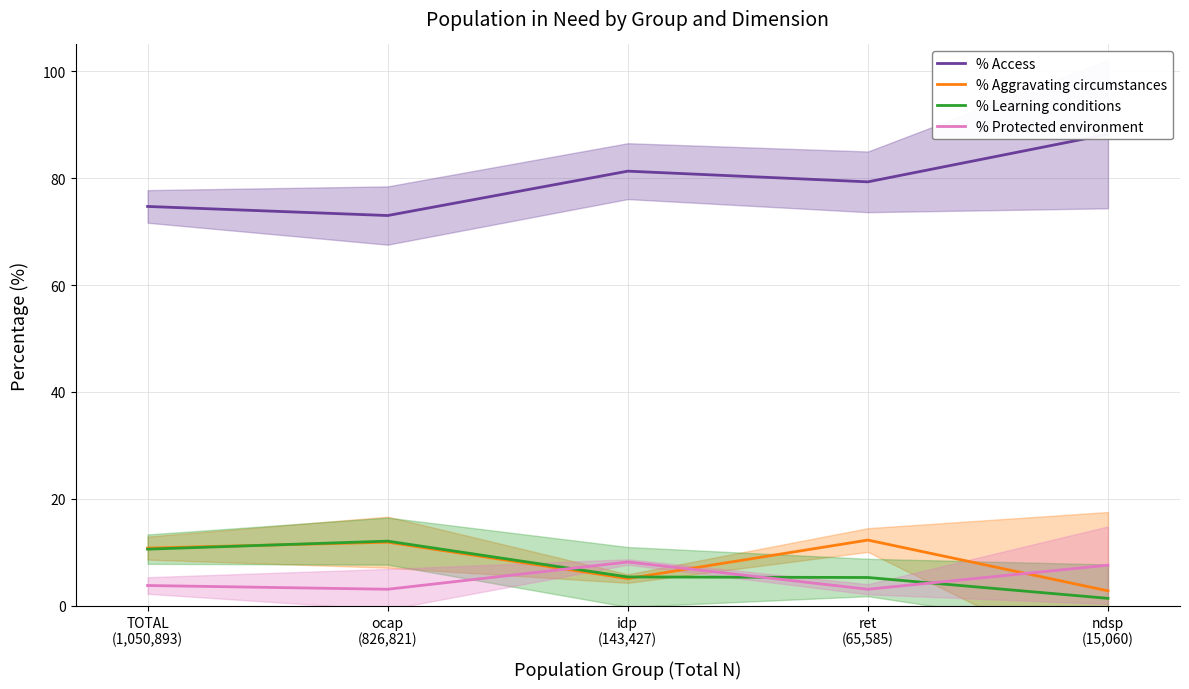

Reading left to right, extract all data points from this chart.

% Access: 74.7	73.0	81.3	79.3	88.2
% Aggravating circumstances: 10.8	11.9	5.1	12.3	2.8
% Learning conditions: 10.6	12.1	5.4	5.3	1.4
% Protected environment: 3.8	3.1	8.2	3.1	7.6